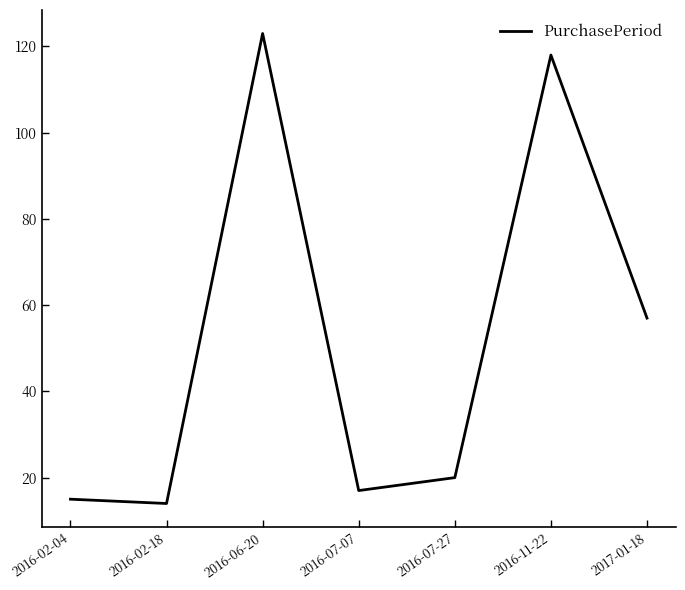

The chart shows a value of 118 at 2016-11-22. True or false?

True